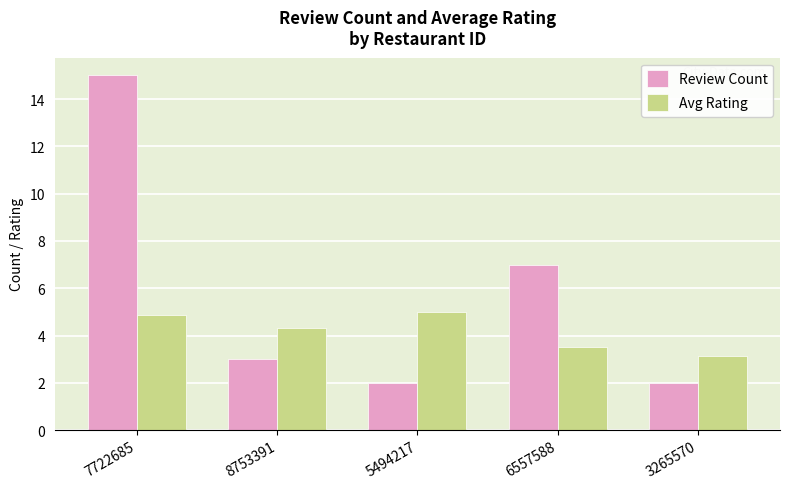

The Avg Rating series shows 1.4 at 8753391. True or false?

False